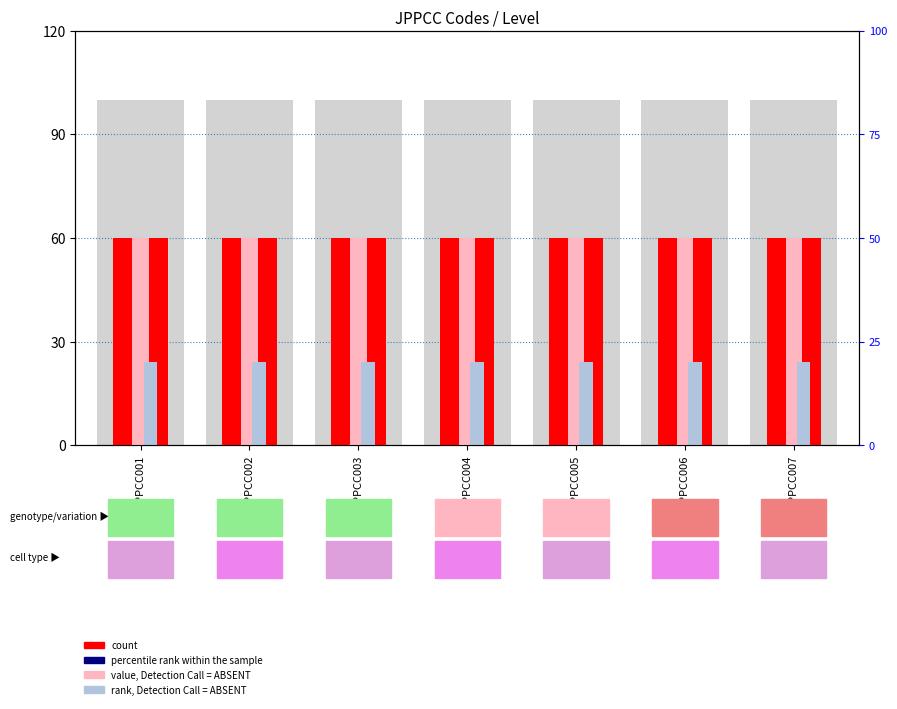

What is the total value across all series at JPPCC005?

90